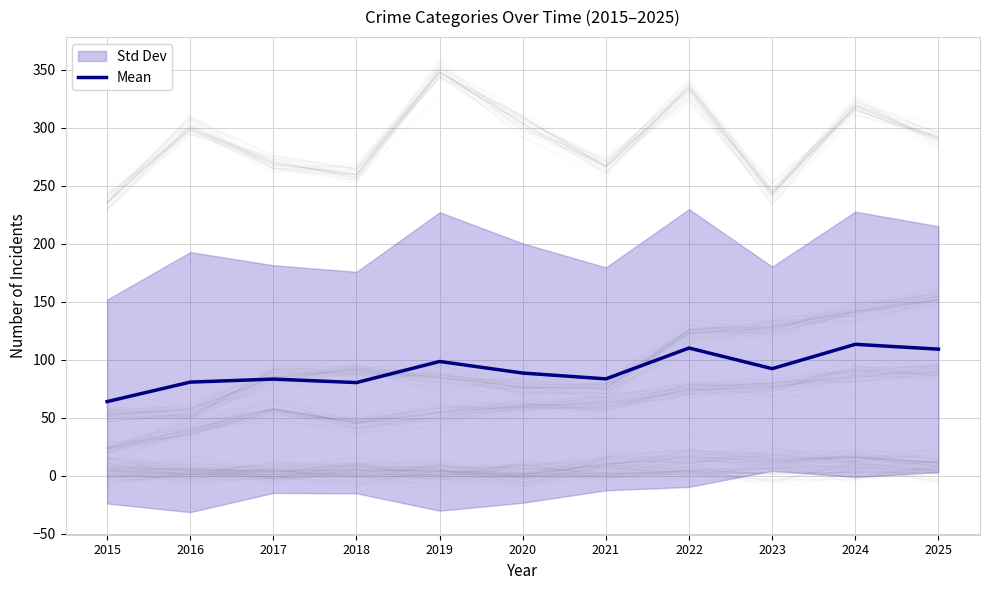

The value at 2019 is 170.3. True or false?

False